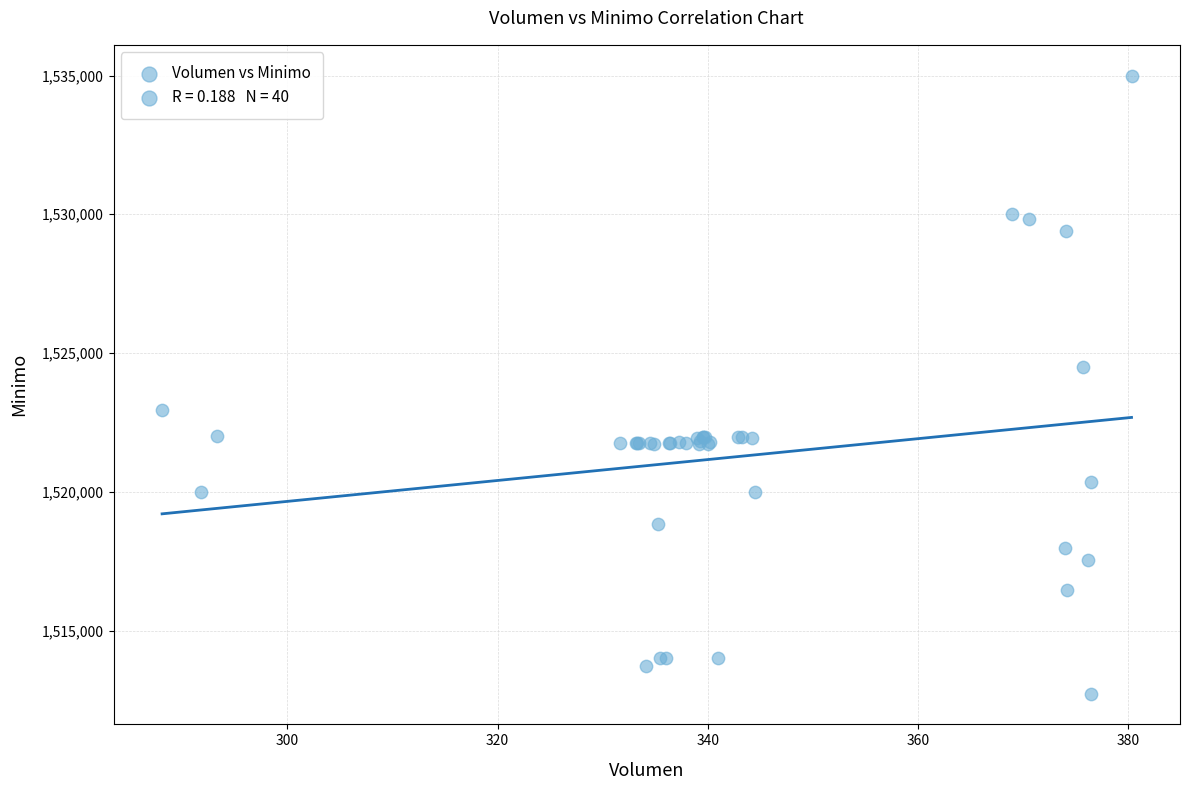

What Y value in the scatter plot is closest to 1523862?

1524513